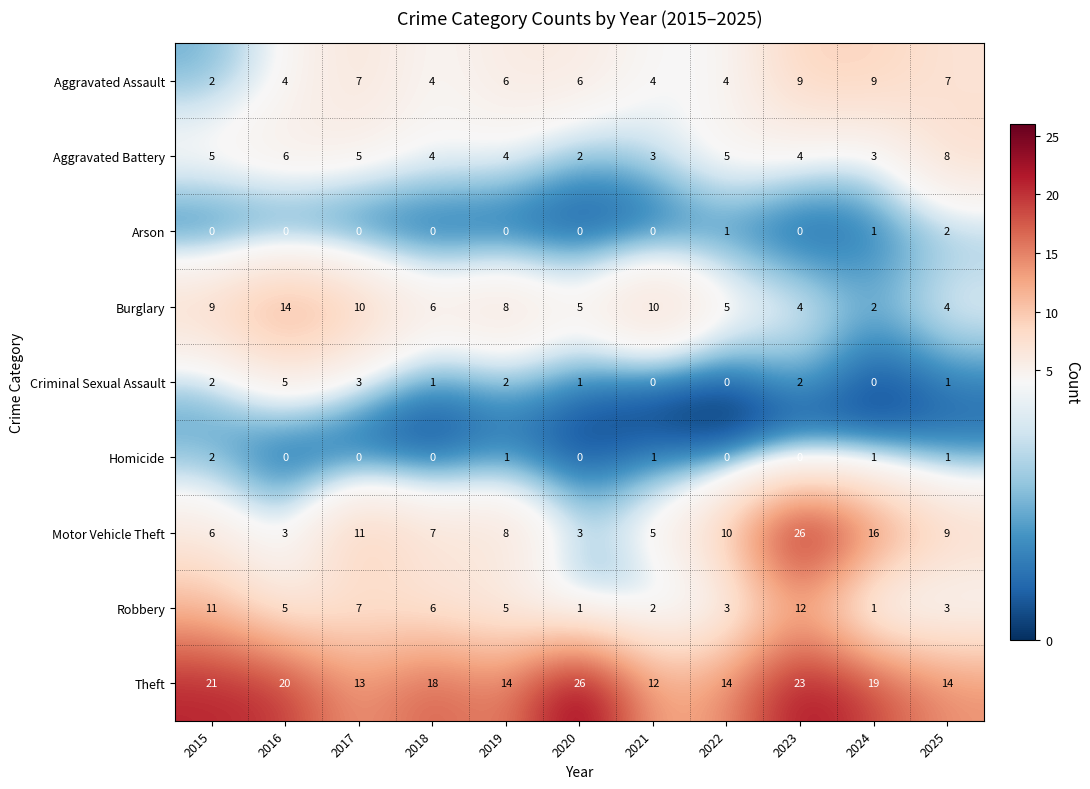

The Burglary series shows 6 at 2025. True or false?

False